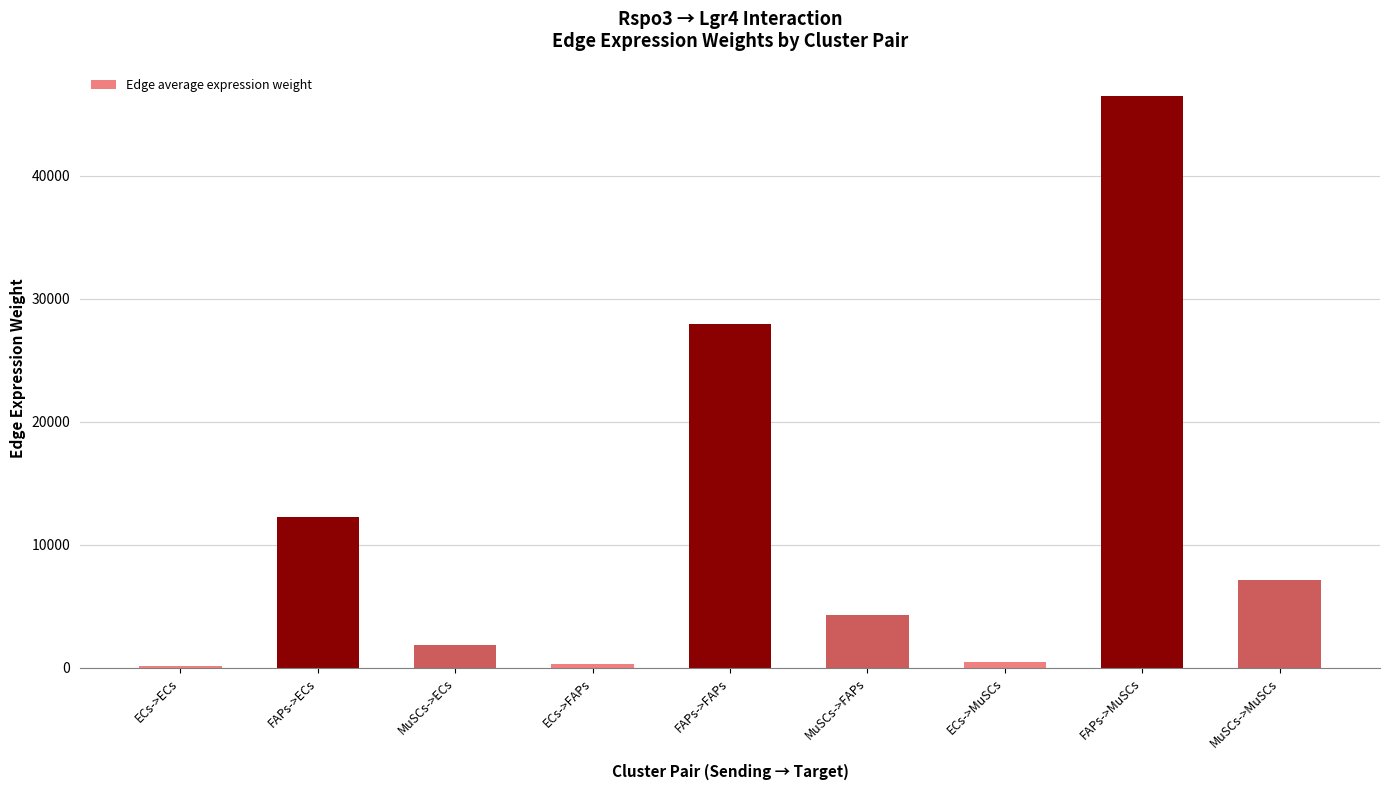

At which label is the value closest to 23285?

FAPs->FAPs